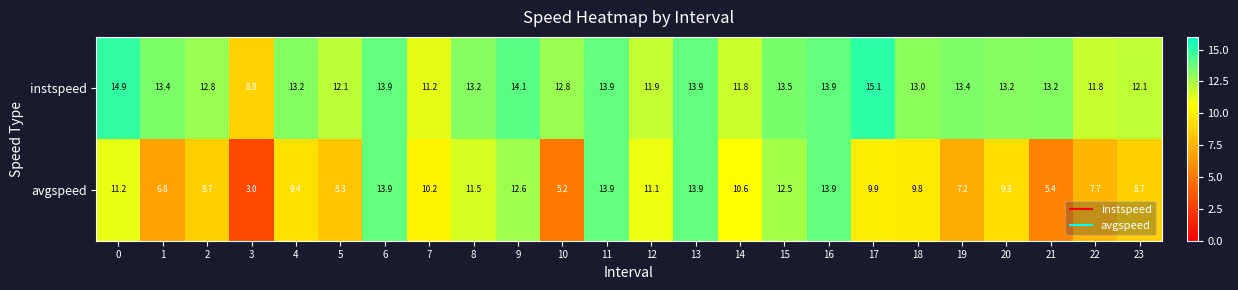

The value of avgspeed at 11 is 22.2. True or false?

False